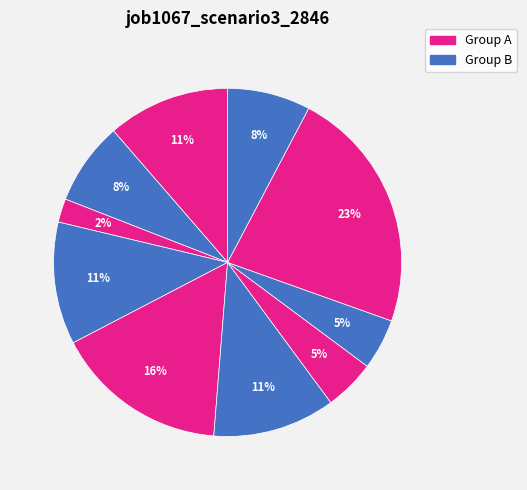

How many segments does this pie chart have?

10